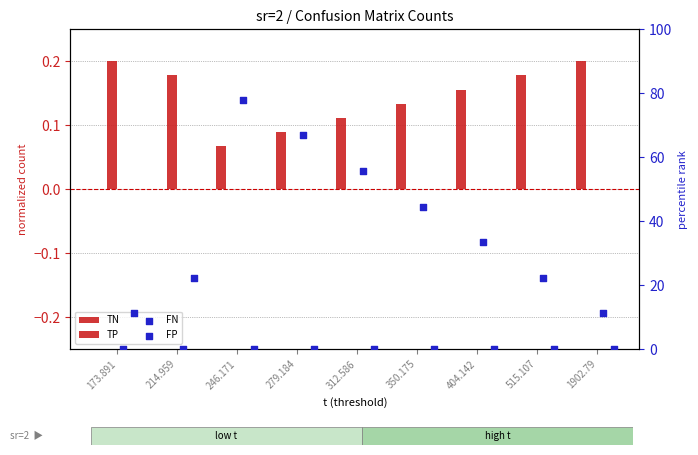

What is the total value across all series at 312.586?

55.7